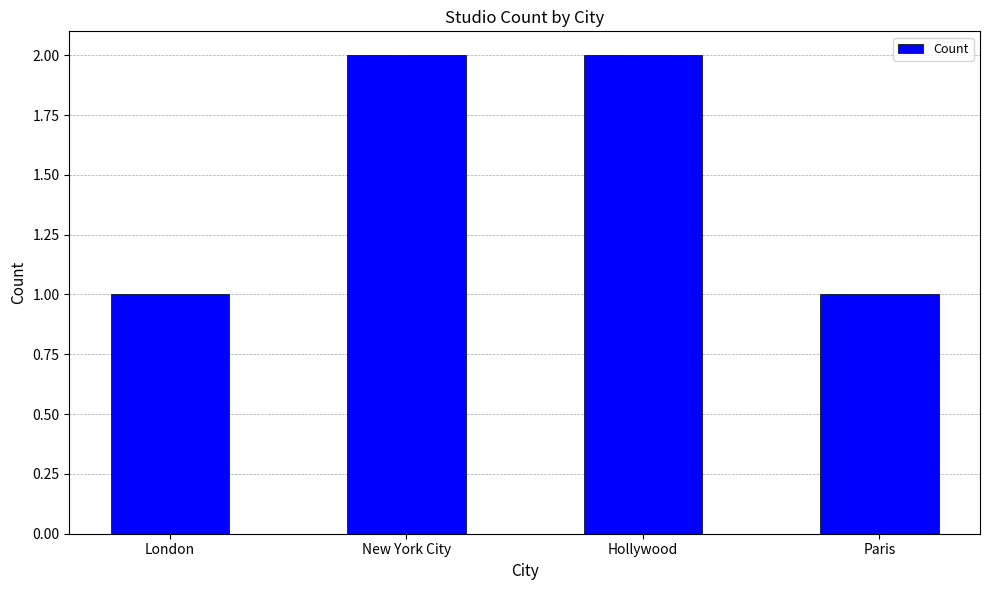

What is the label of the 4th bar from the right?

London